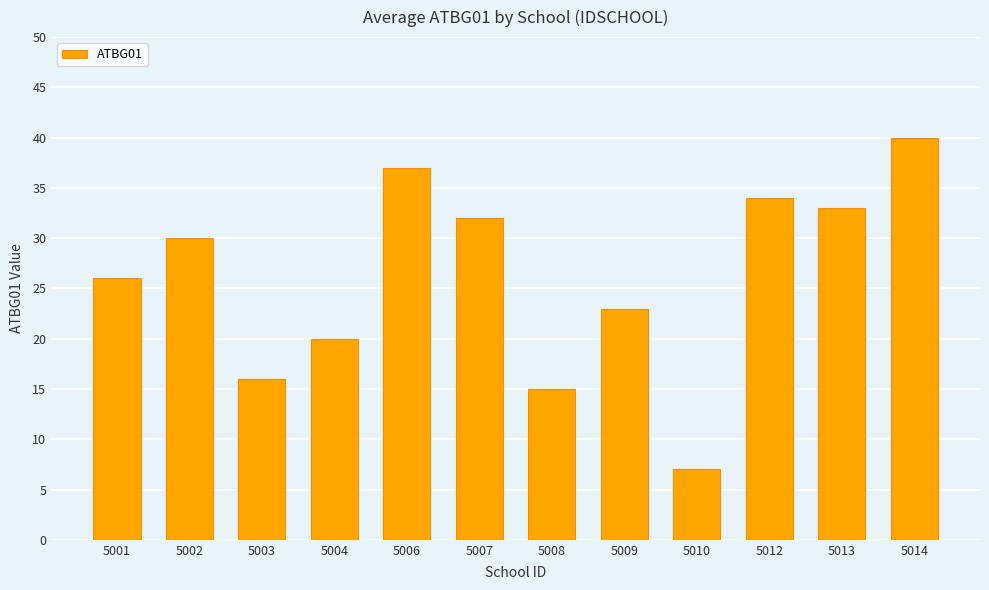

What is the value of the 2nd bar from the left?

30